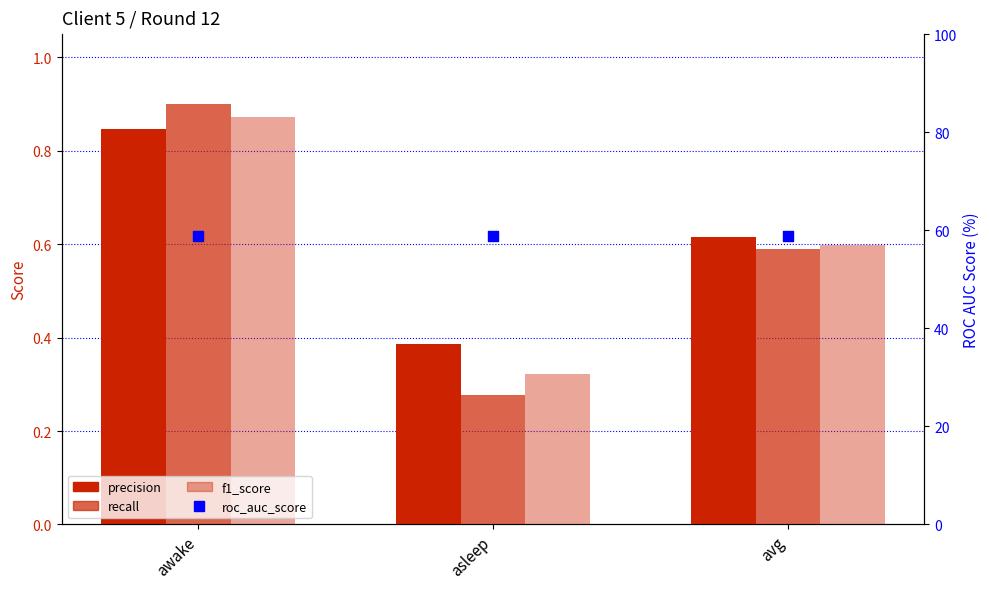

Which series contains the lowest Y value?

recall